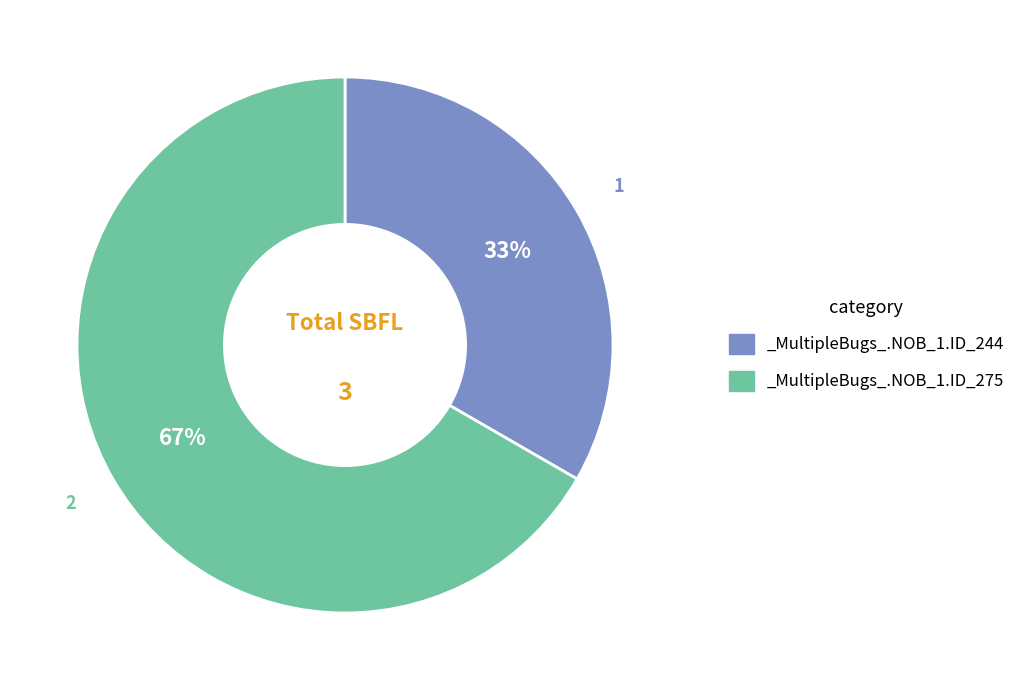

To the nearest percent, what portion does _MultipleBugs_.NOB_1.ID_244 represent?

33%